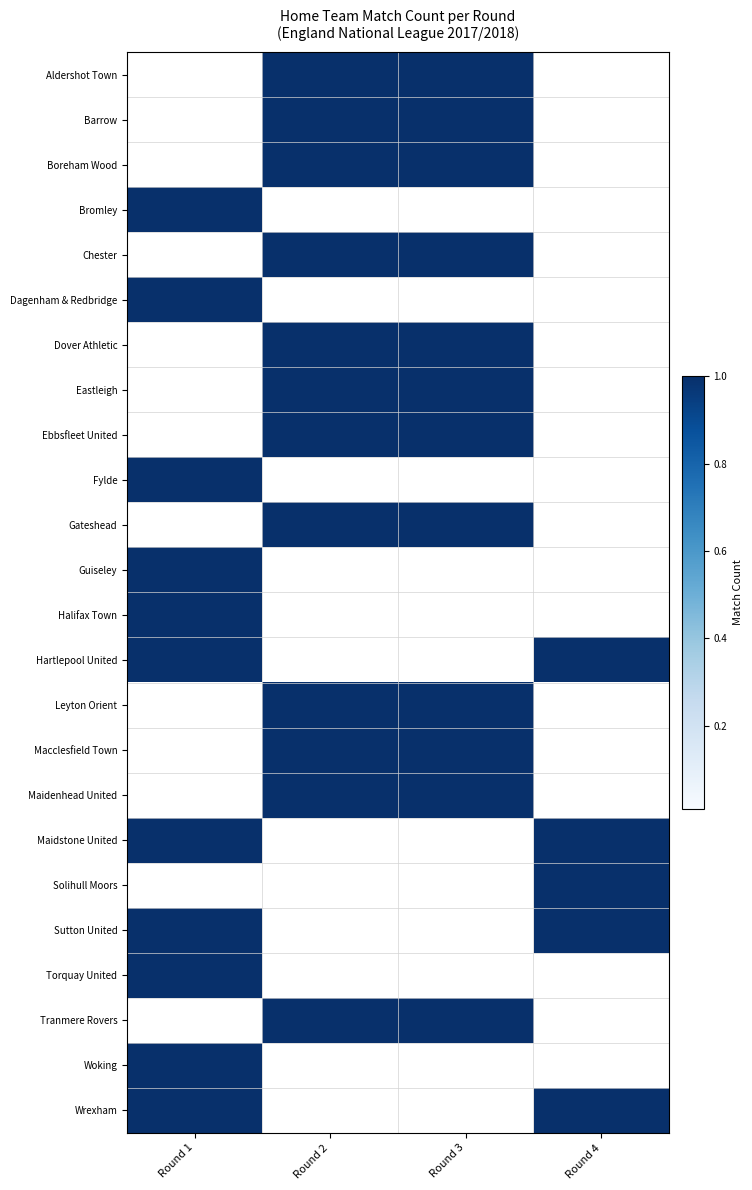

At which category is the sum across all series the highest?

Round 2